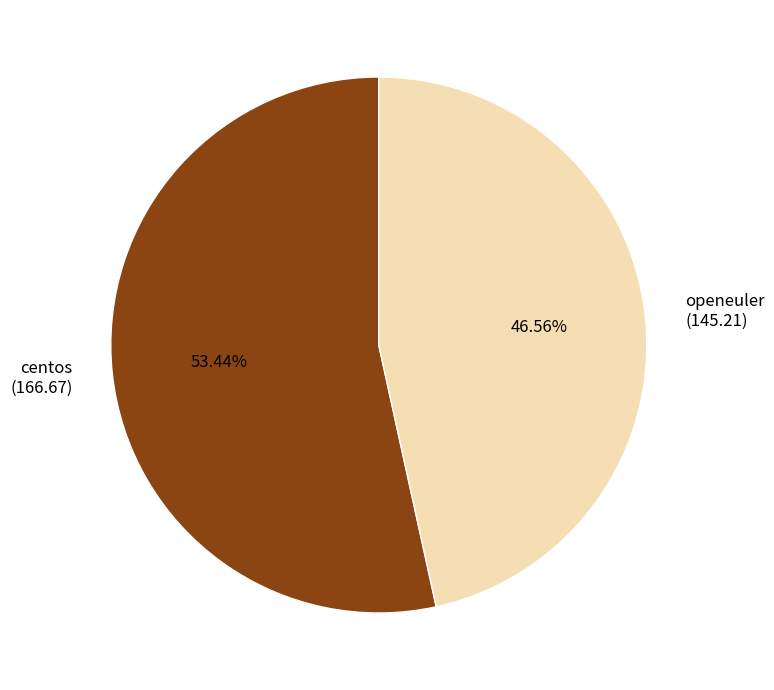

To the nearest percent, what portion does centos represent?

53%